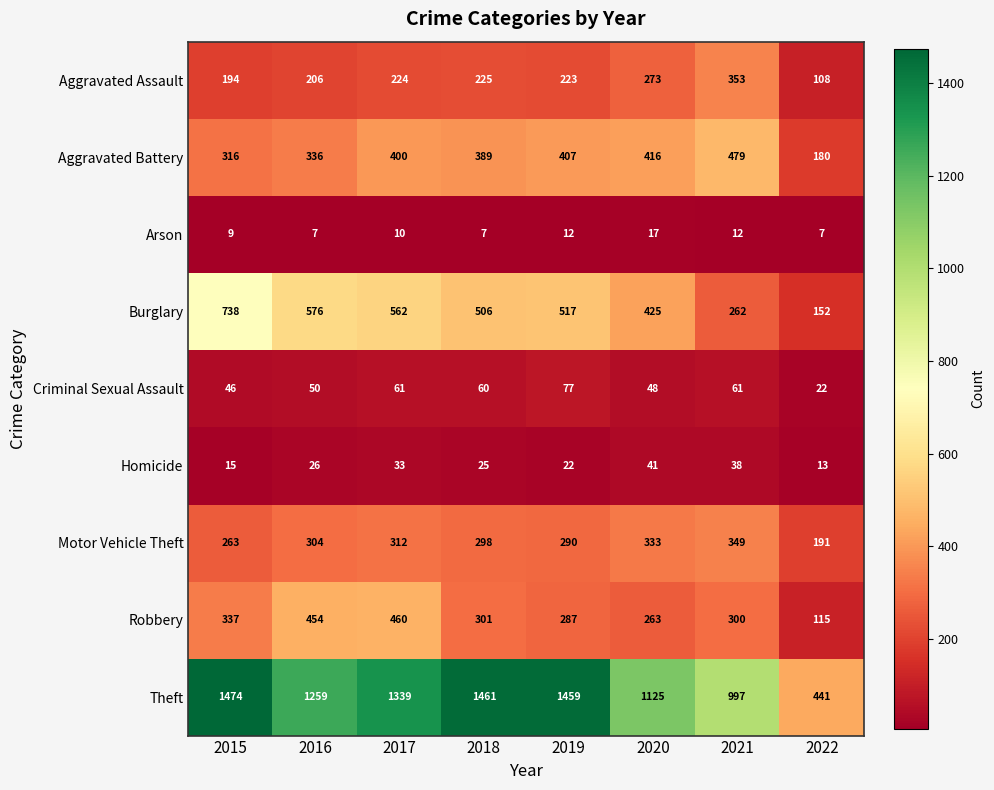

Which label corresponds to the largest value in the chart?

2015